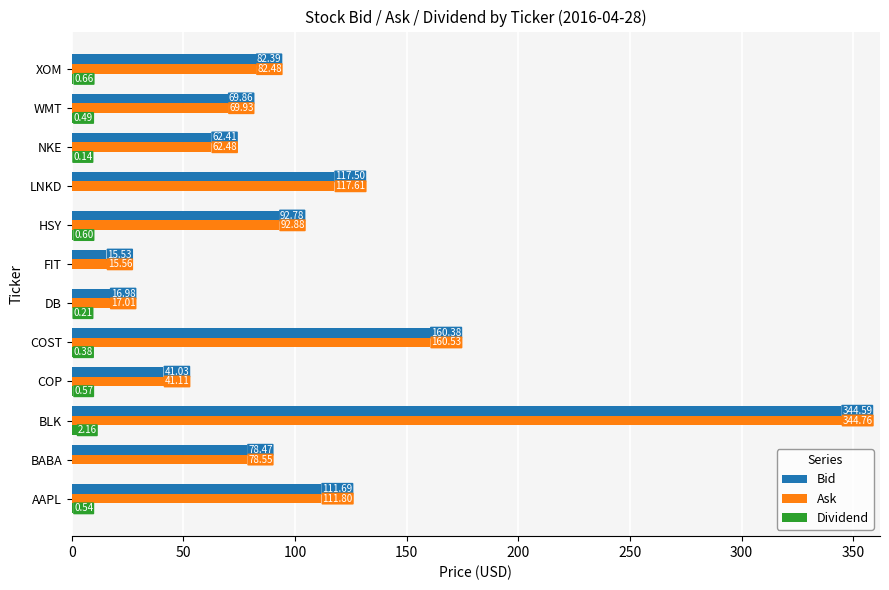

Which series changed the most between BABA and COST?

Ask